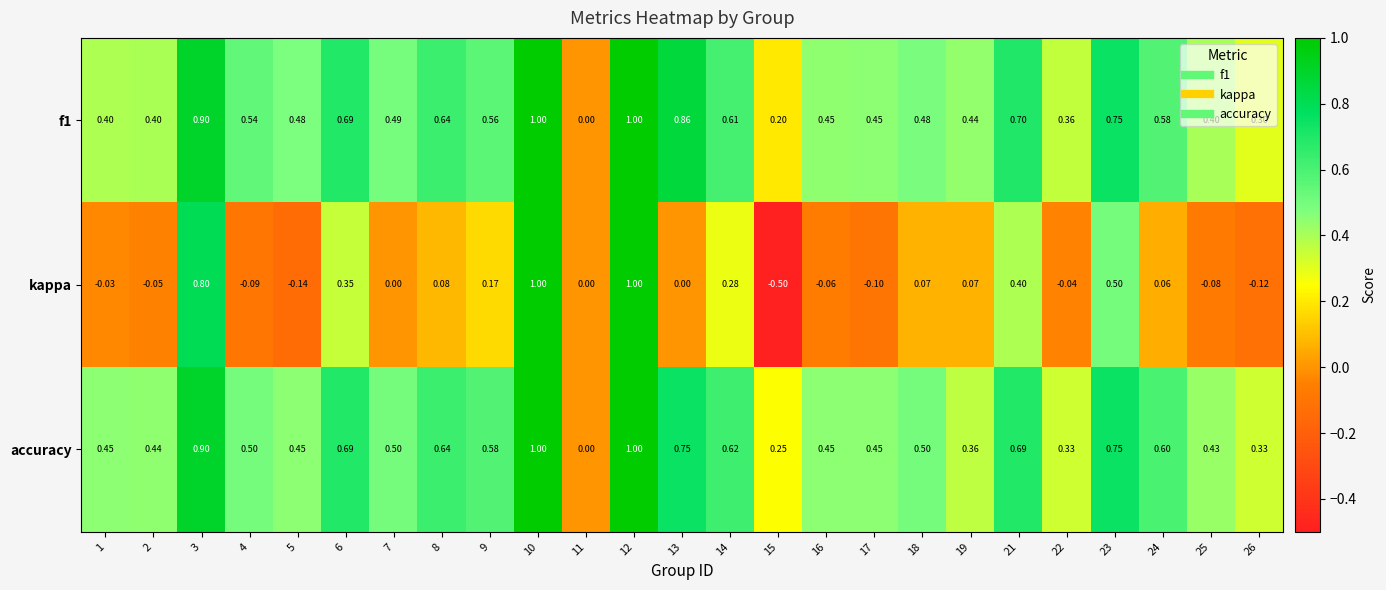

How many data points in kappa are less than 0?

10